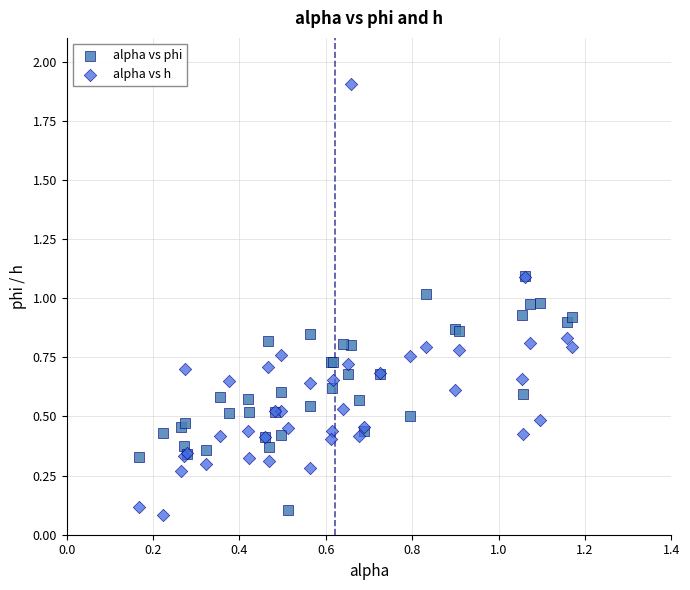

Which series has the largest Y range (max minus min)?

alpha vs h